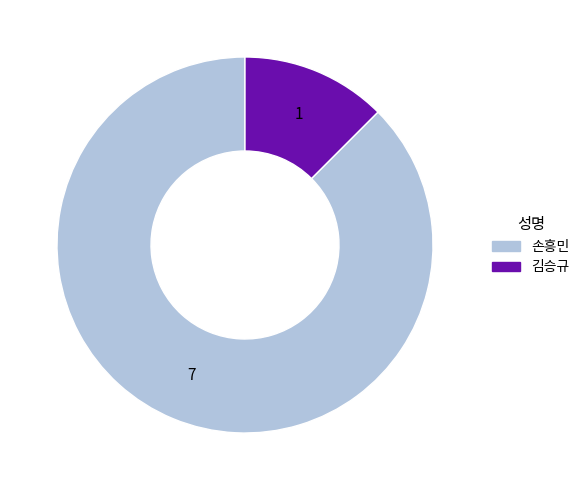

Which category accounts for the majority?

손흥민